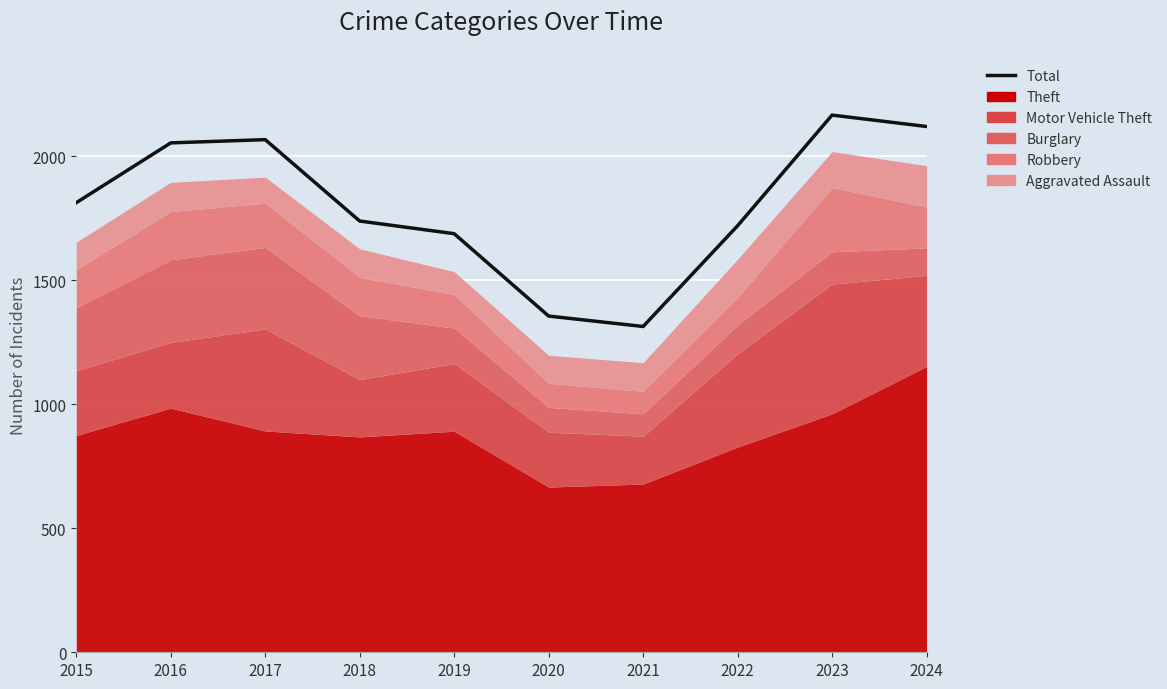

What is the sum of all values?

18027